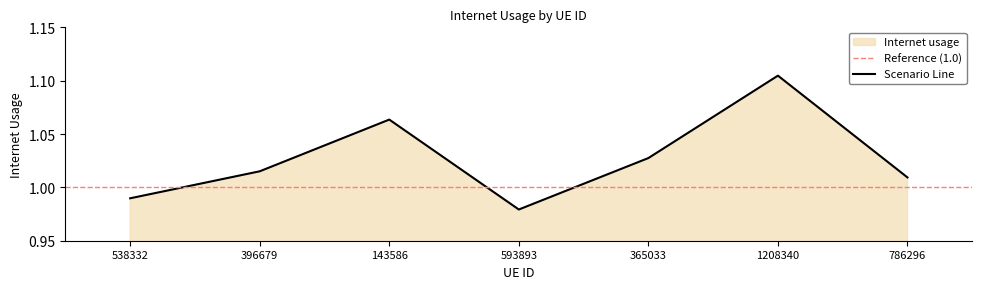

Which category has the lowest value across all series?

593893